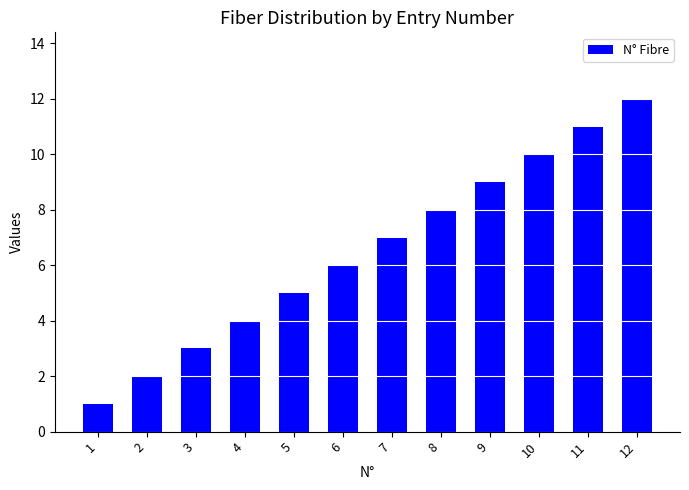

What is the difference between the second highest and minimum values?

10